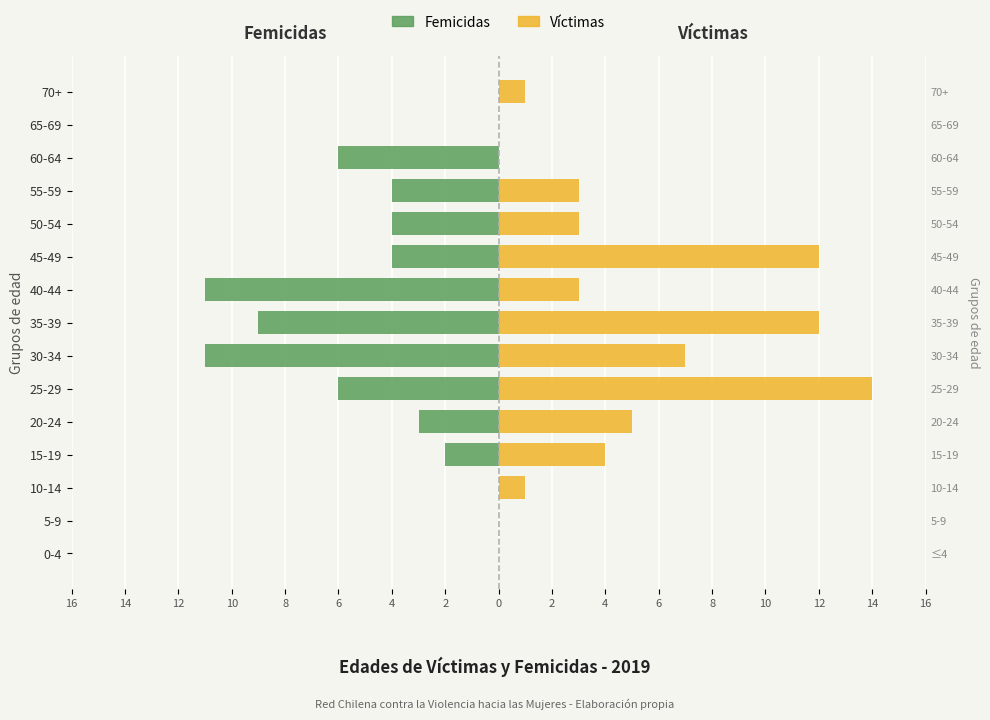

Which has a higher value, 5-9 or 50-54?

5-9